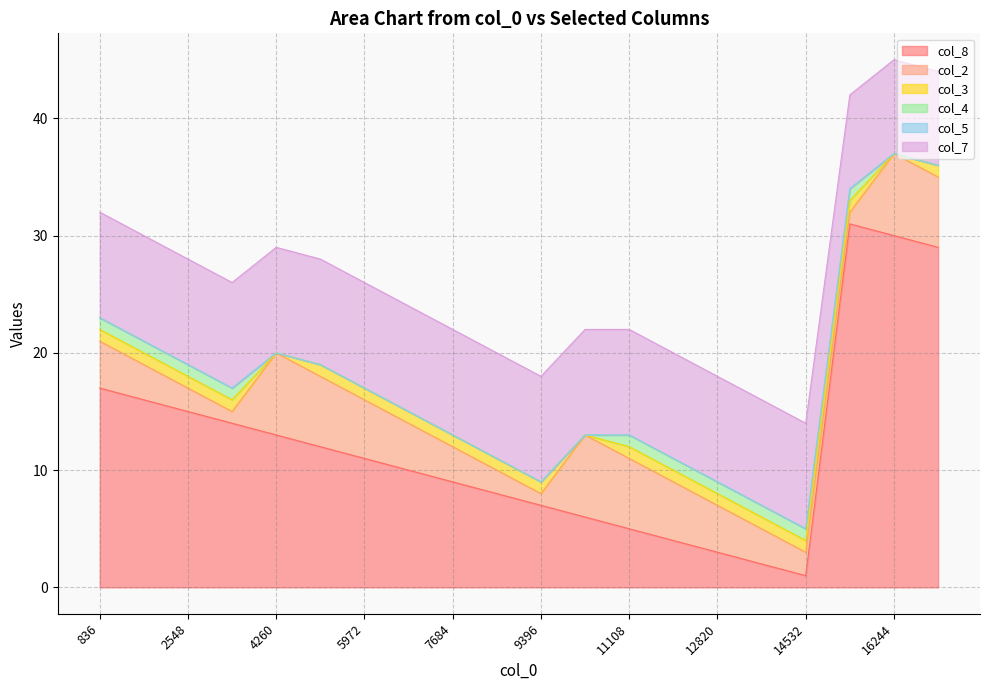

What is the difference between the maximum and minimum values in the col_2 series?

6